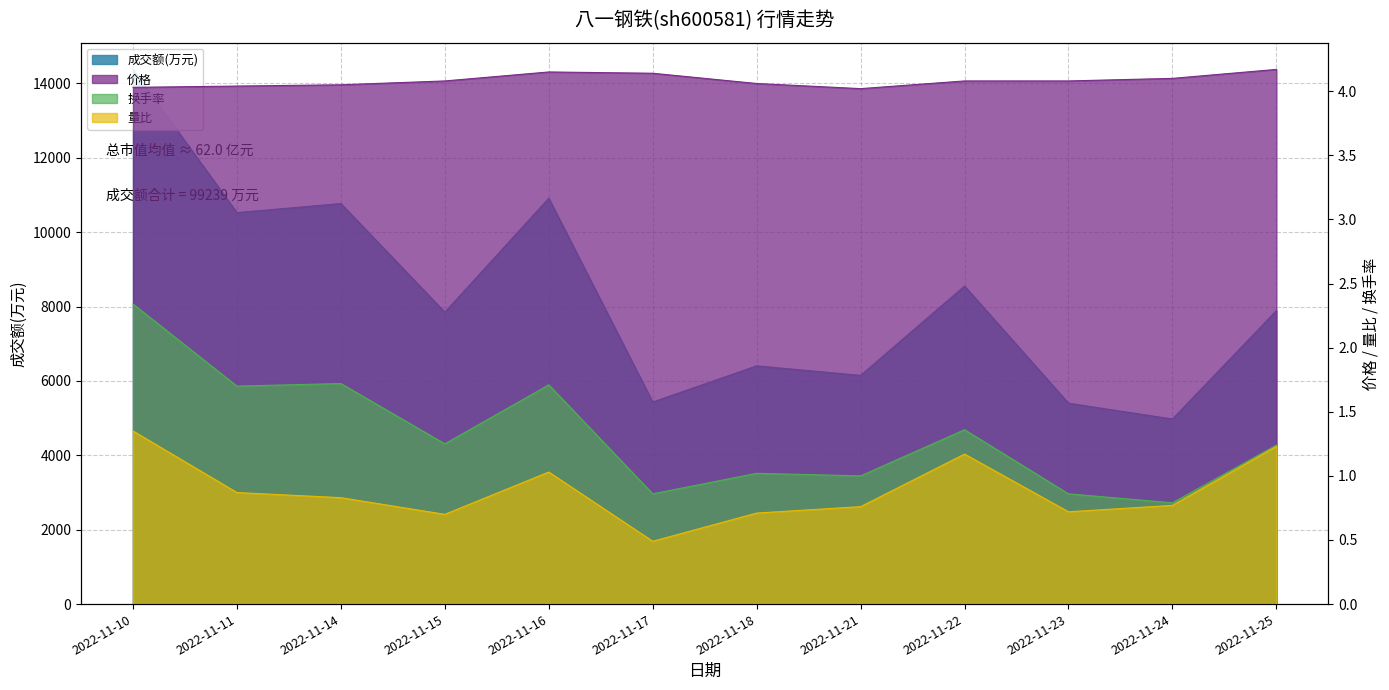

At which category is the sum across all series the highest?

2022-11-10